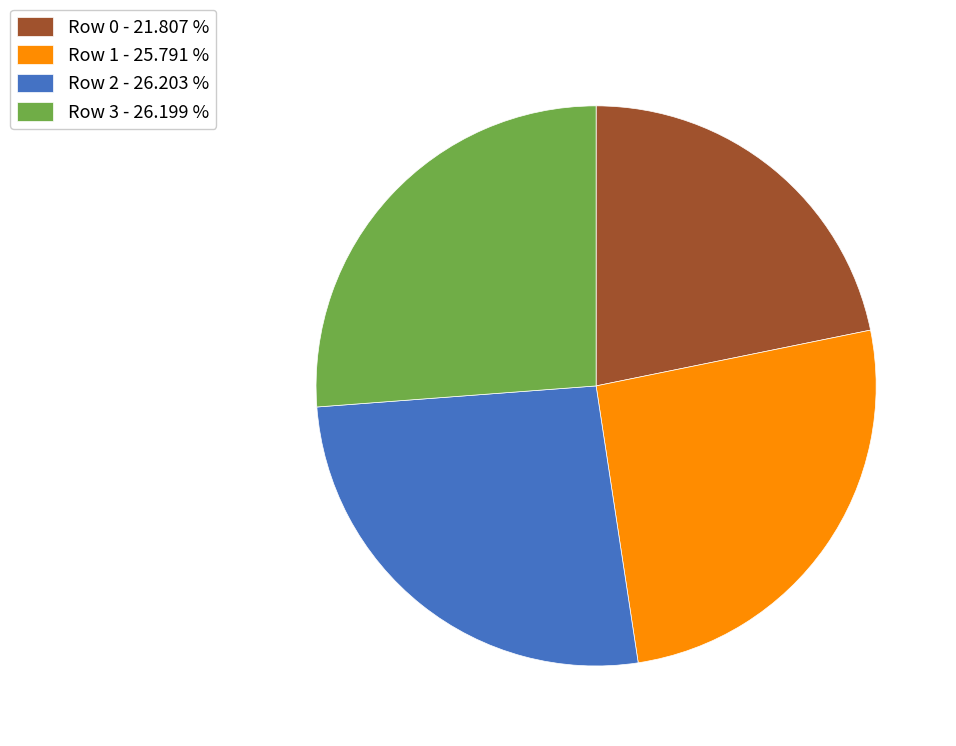

Is there a majority slice in this chart?

No